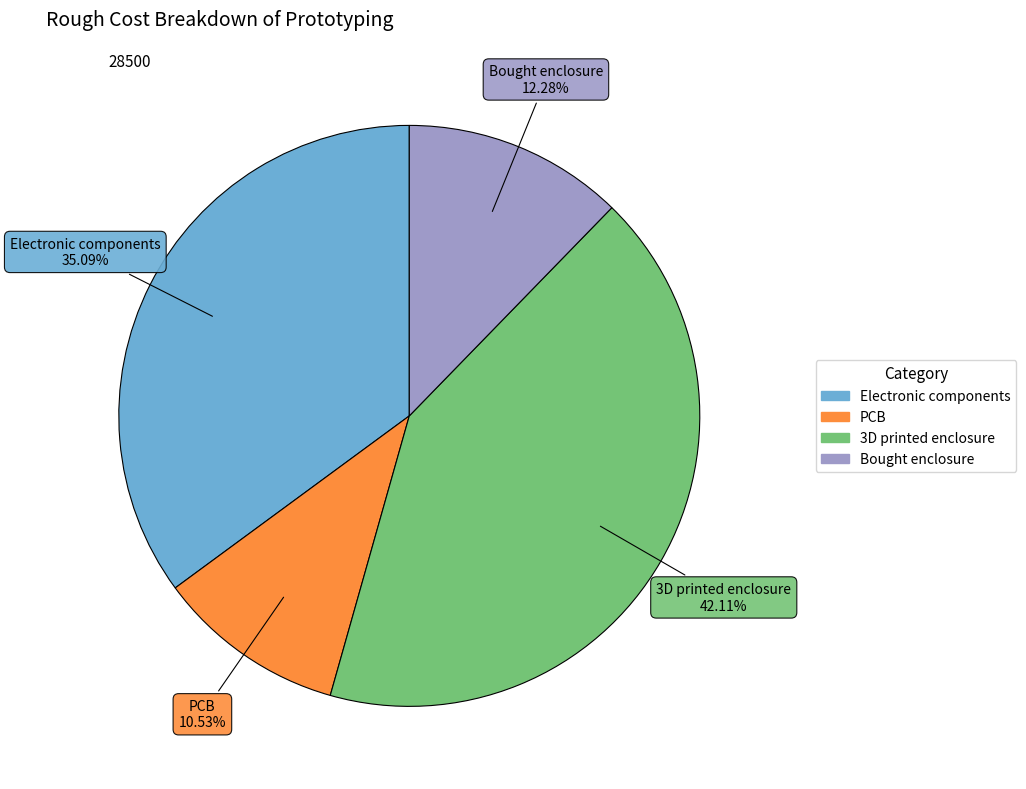

To the nearest percent, what is the combined percentage of 3D printed enclosure and Bought enclosure?

54%